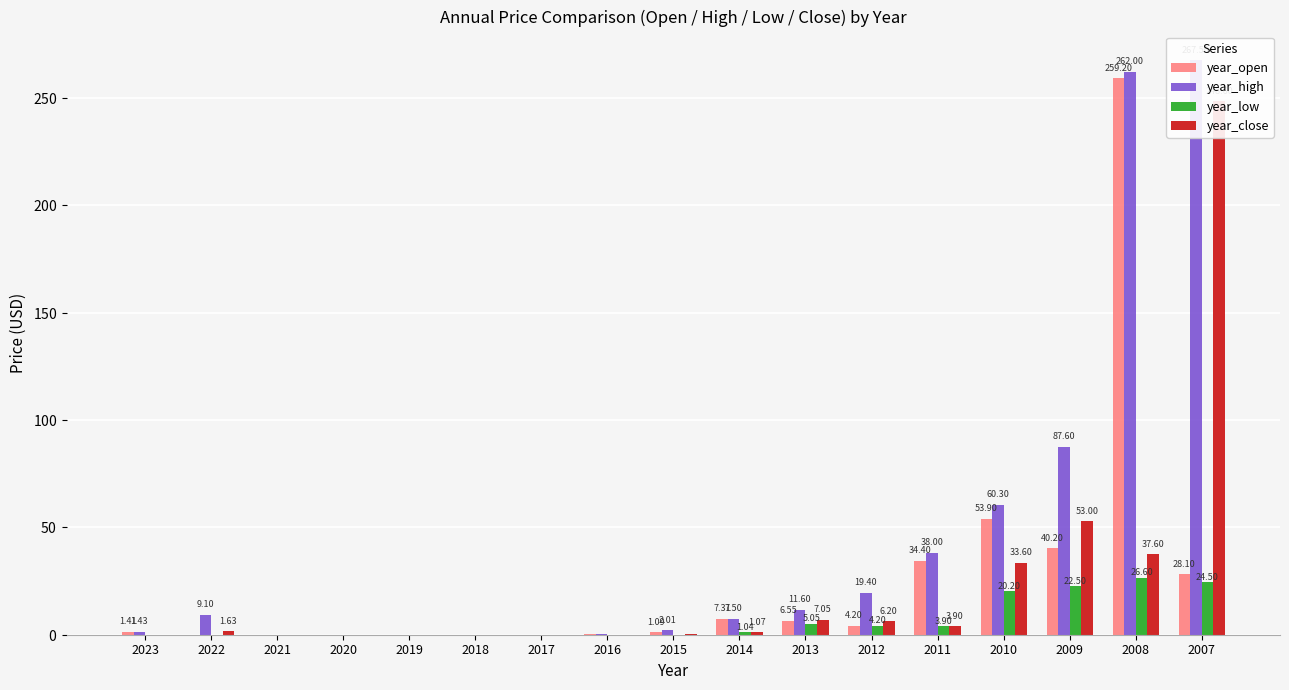

At which category is the sum across all series the highest?

2008